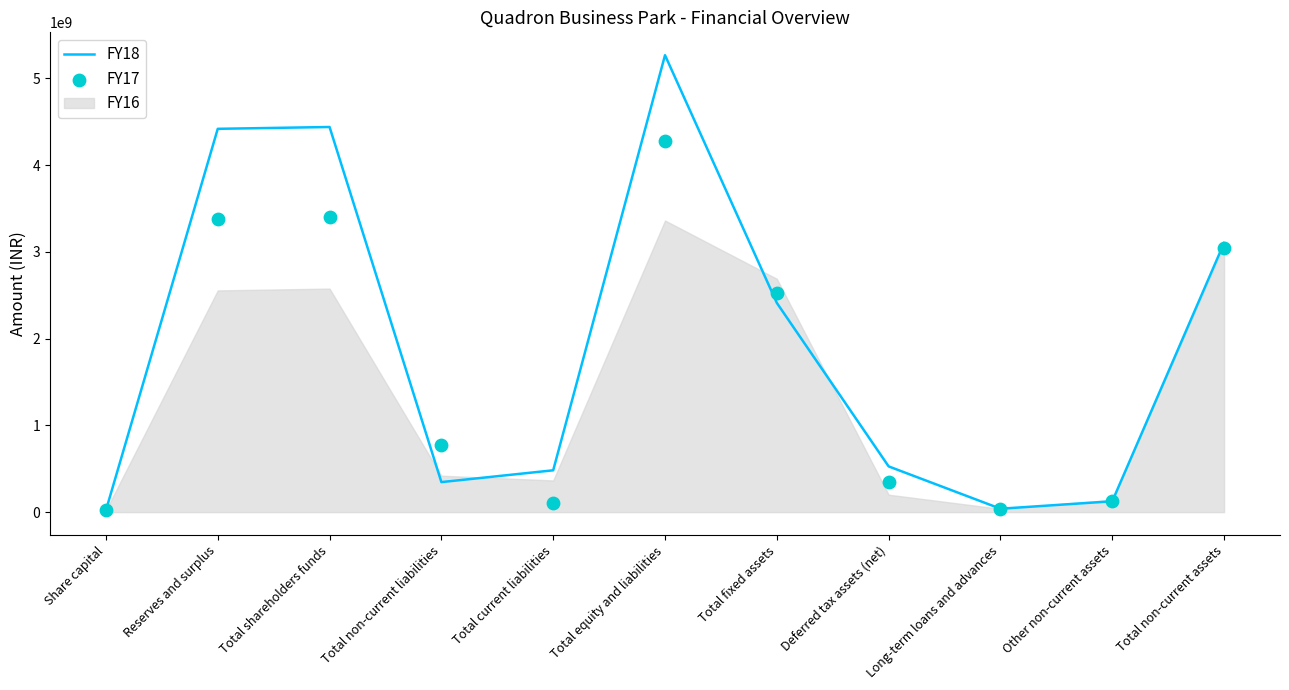

Which series has the largest Y range (max minus min)?

FY18